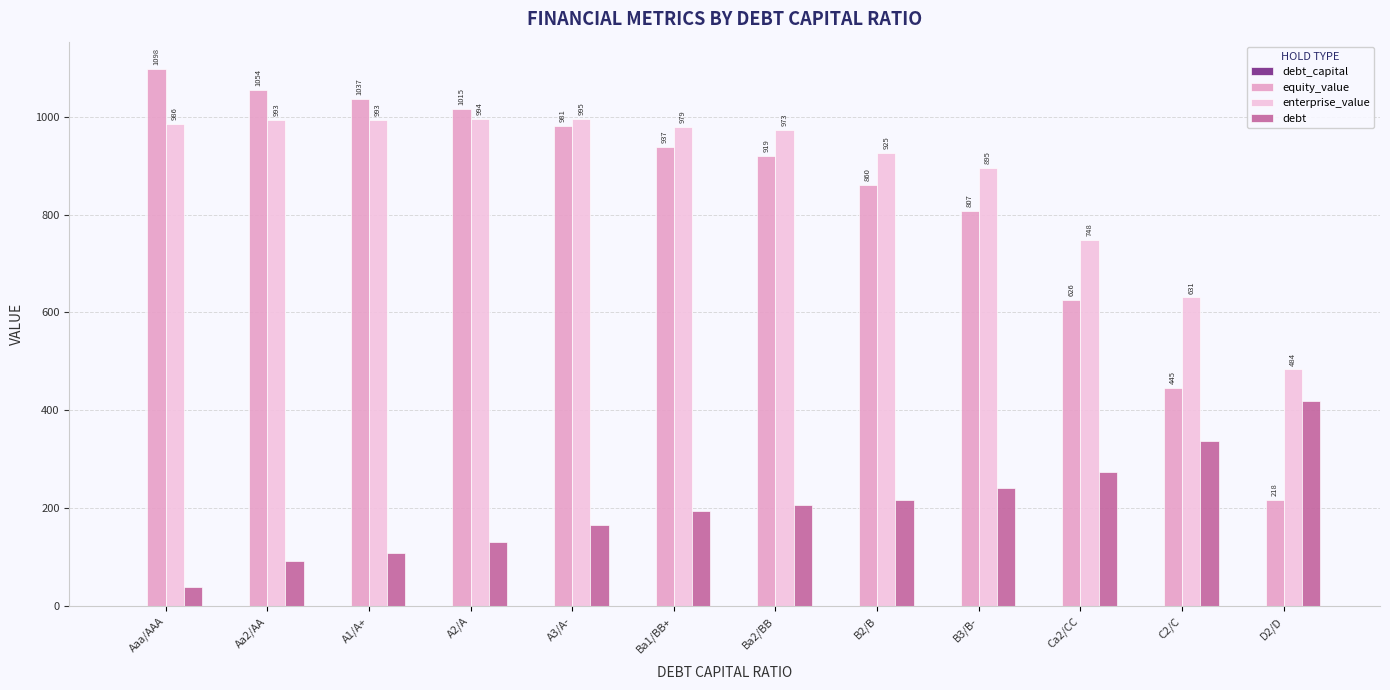

At which category is the sum across all series the highest?

A3/A-